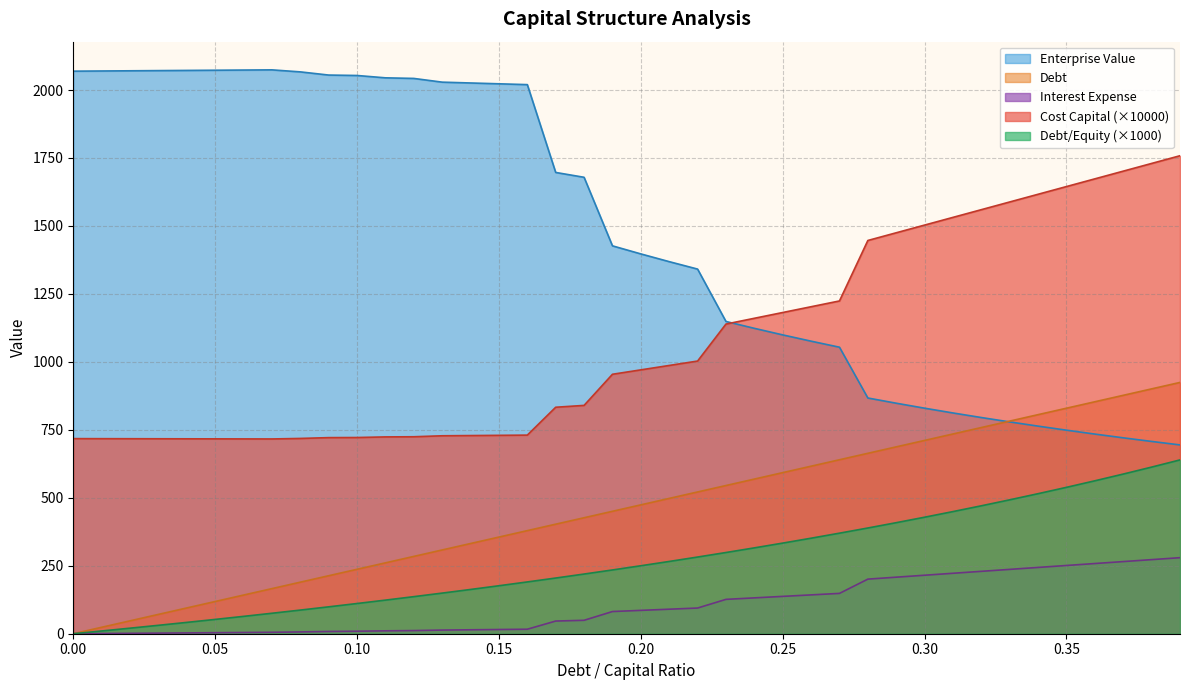

List the series in order of their peak value, lowest first.

Interest Expense, Debt/Equity (×1000), Debt, Cost Capital (×10000), Enterprise Value